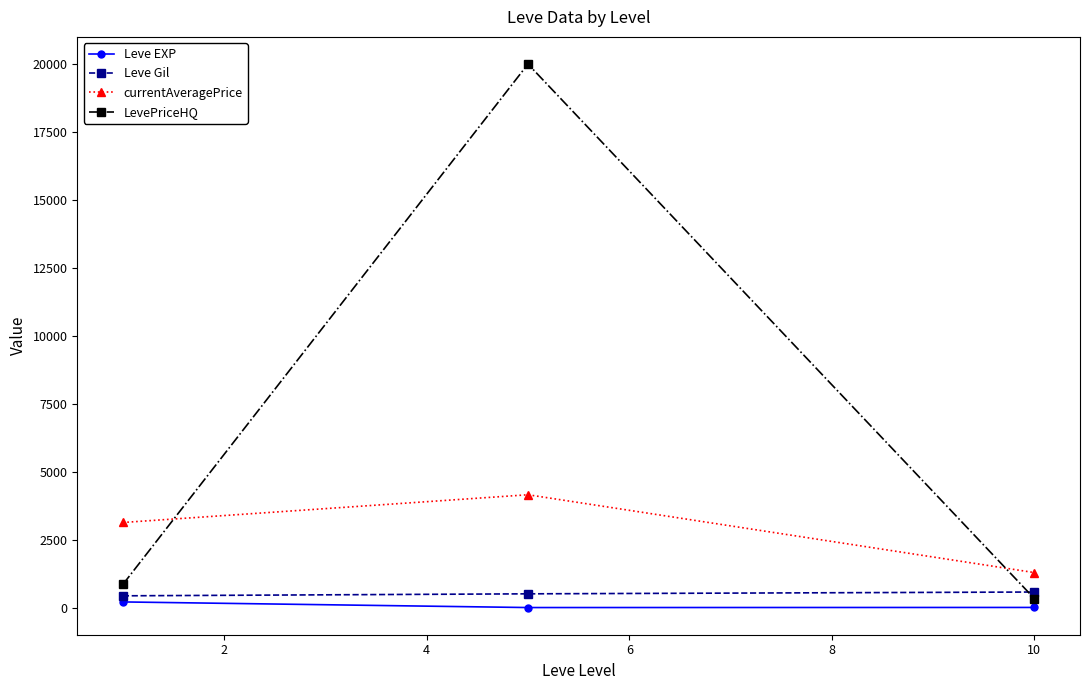

At how many categories does at least one series exceed 6298?

1